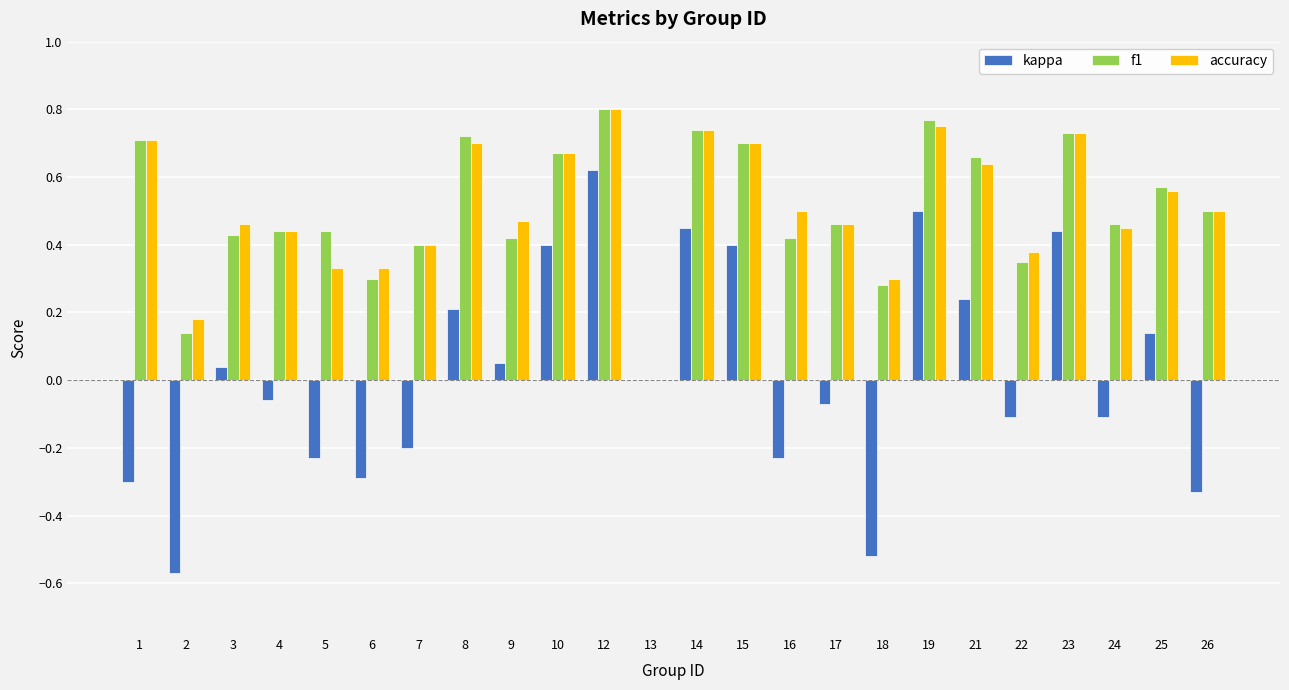

True or false: f1 has a value of 0.3 at 18.

True